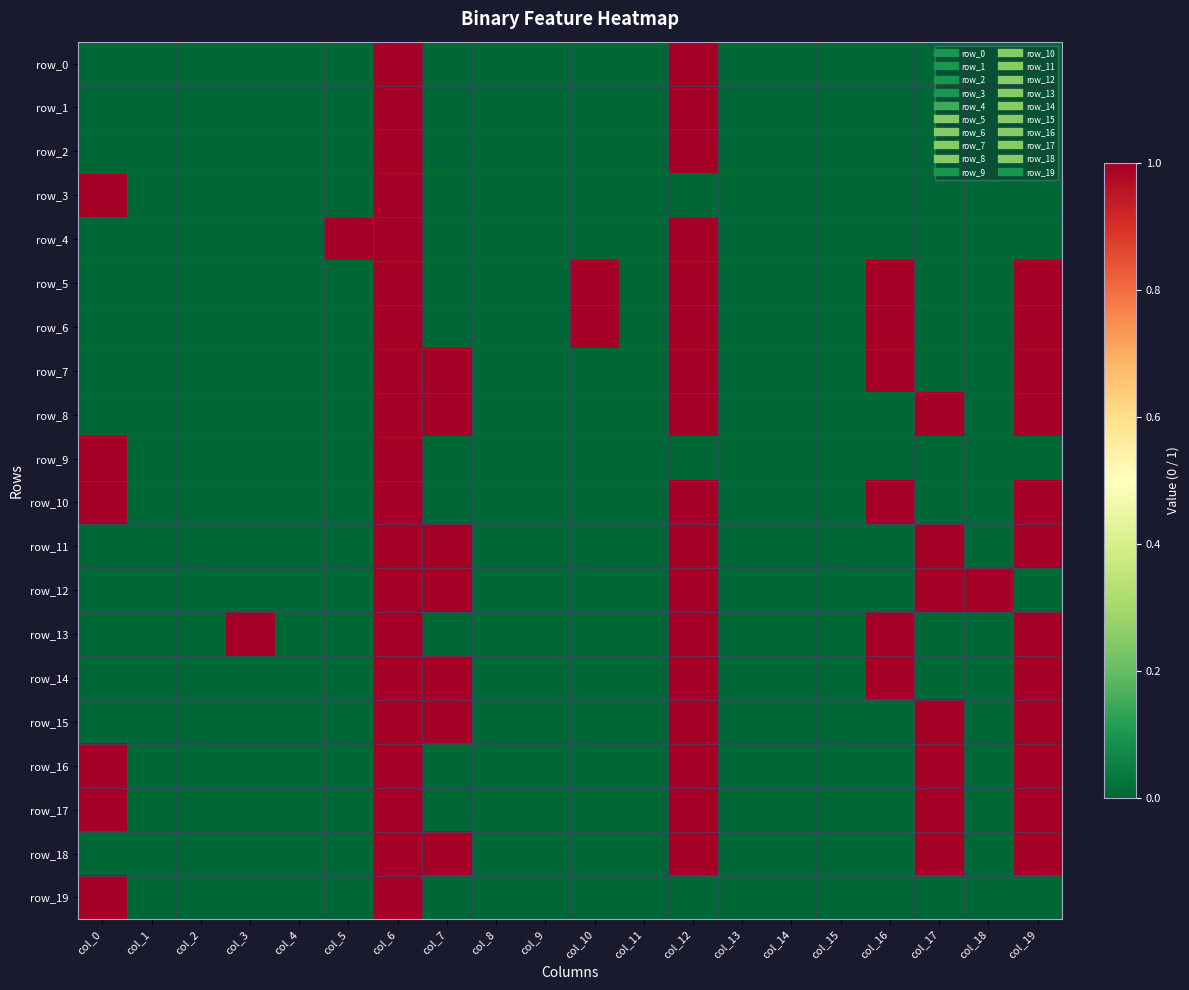

List the labels in order of row_6 value, smallest first.

col_0, col_1, col_2, col_3, col_4, col_5, col_7, col_8, col_9, col_11, col_13, col_14, col_15, col_17, col_18, col_6, col_10, col_12, col_16, col_19